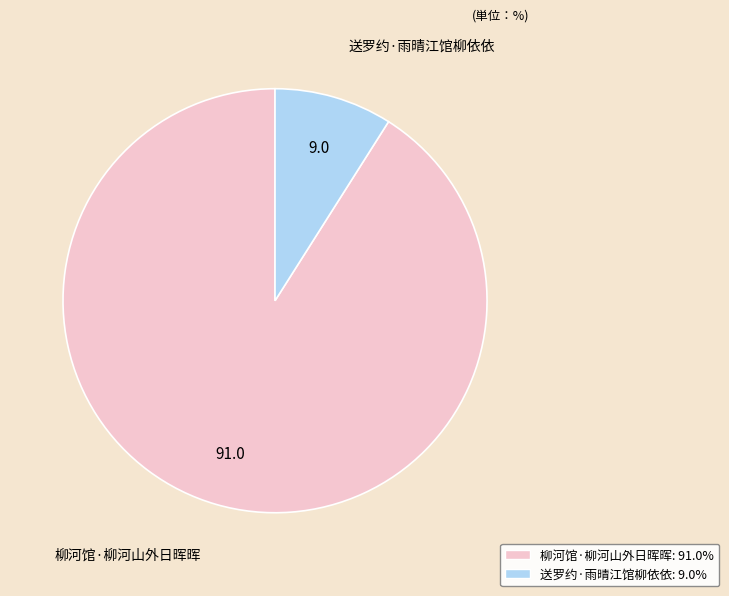

Which has a higher value, 送罗约·雨晴江馆柳依依 or 柳河馆·柳河山外日晖晖?

柳河馆·柳河山外日晖晖